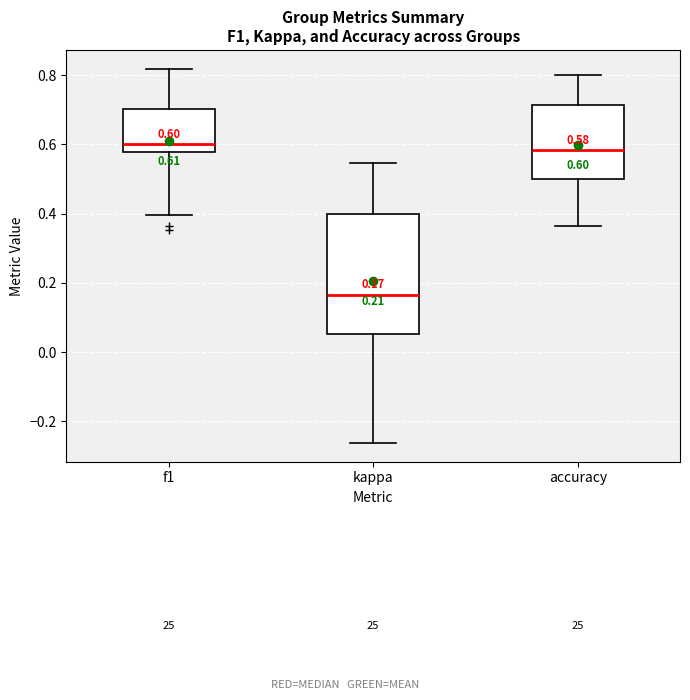

Which box's median line is the lowest?

kappa